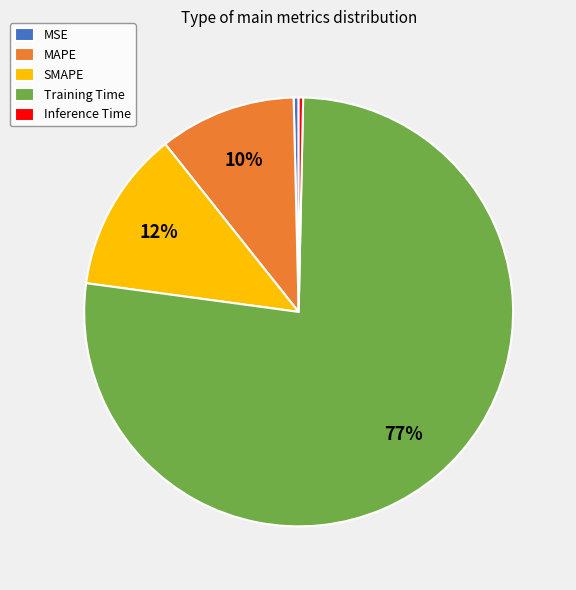

To the nearest percent, what is the average slice percentage?

20%